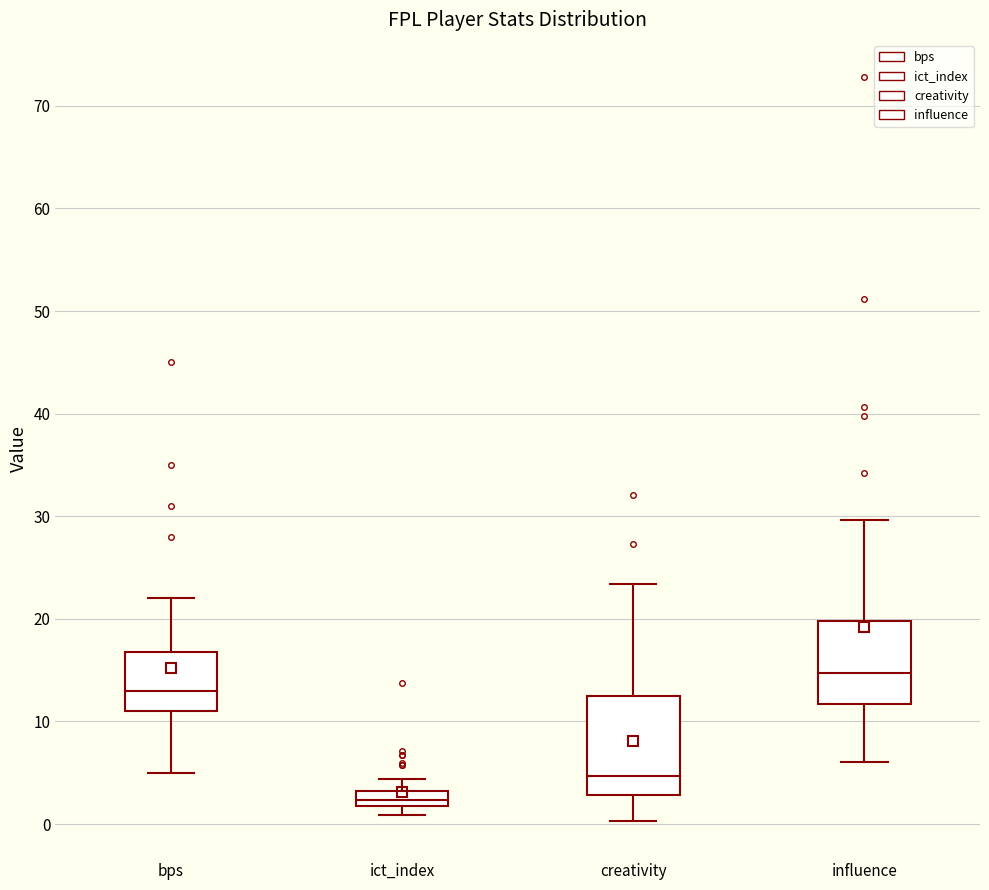

Where is the upper edge of the box for ict_index on the y-axis? The values are not printed on the chart, so give them approximately, as read against the axis.

3